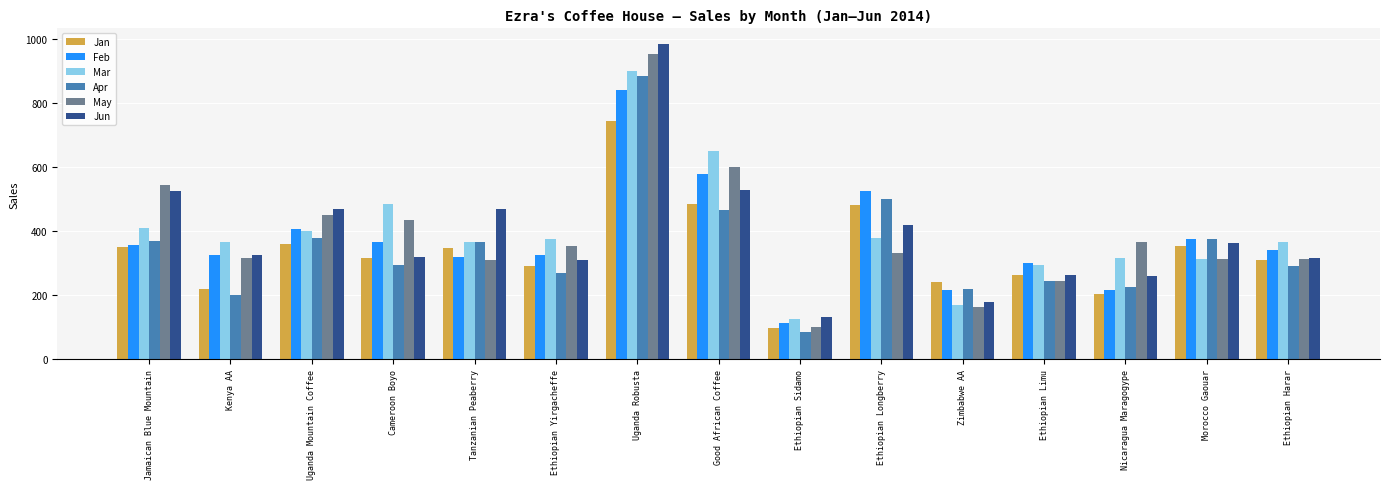

What is the label of the 6th bar from the left?

Ethiopian Yirgacheffe